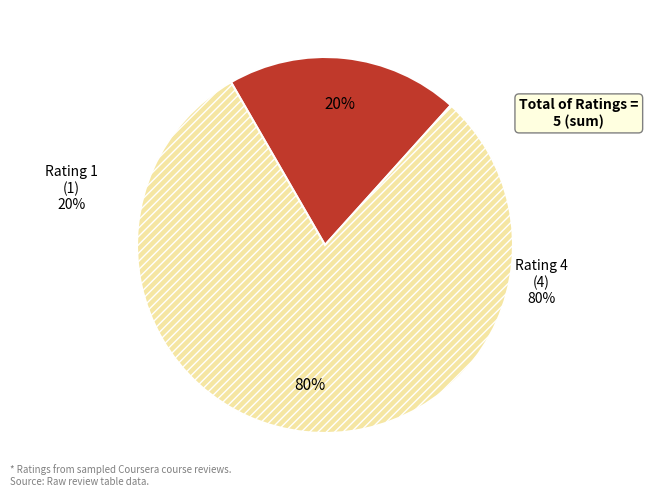

To the nearest percent, what is the average slice percentage?

50%